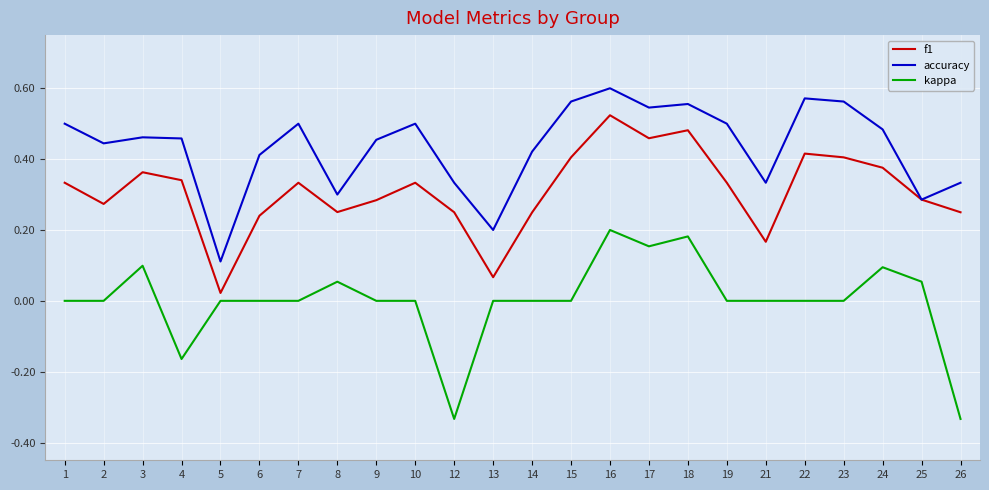

At 10, list the series in order from largest to smallest.

accuracy, f1, kappa